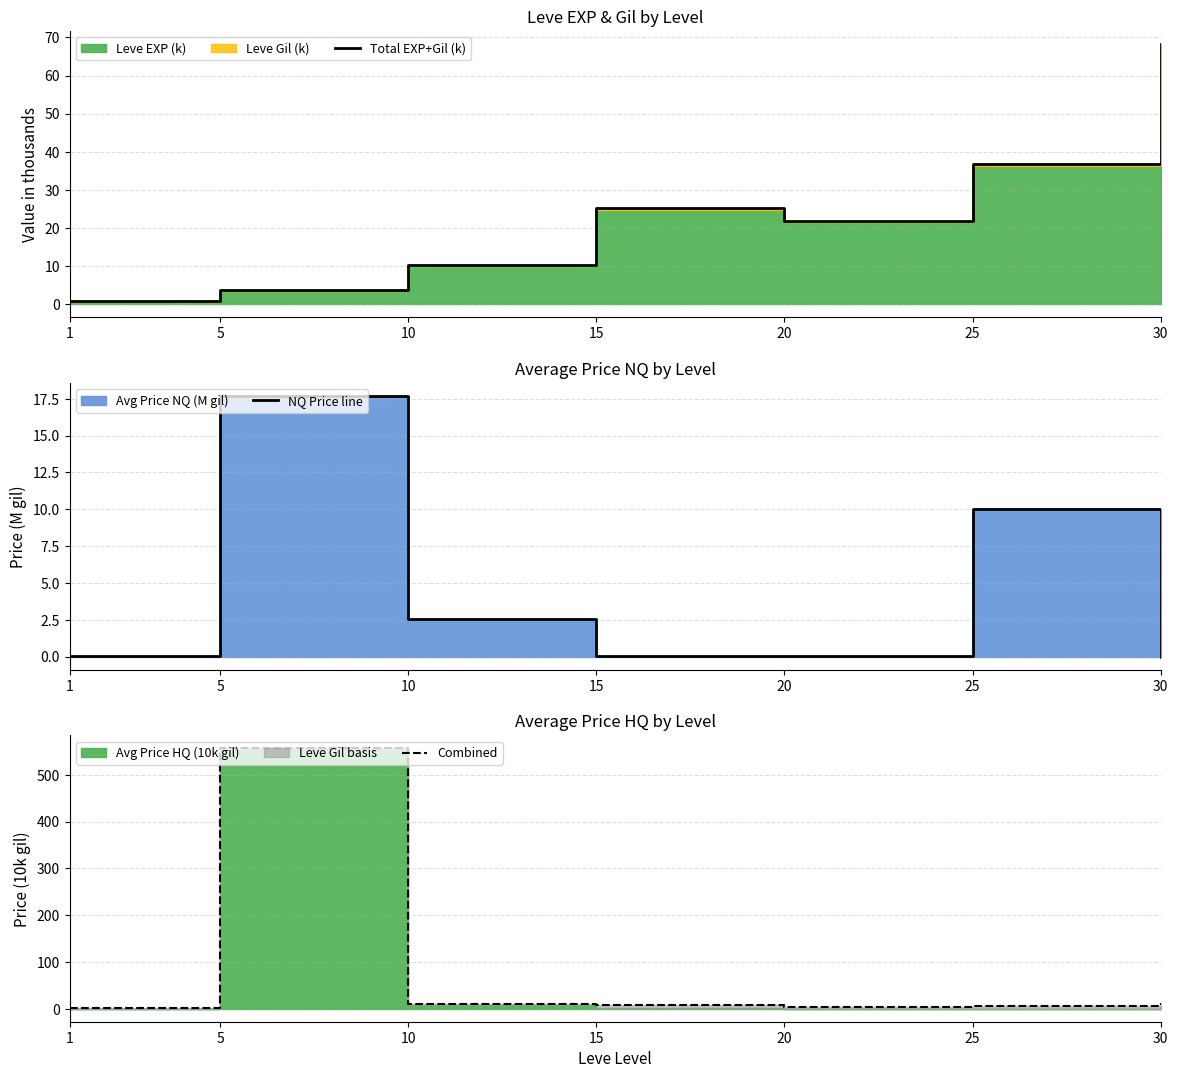

Reading left to right, extract all data points from this chart.

Total EXP+Gil (k): 1=0.7	5=3.7	10=10.3	15=25.3	20=21.9	25=36.9	30=68.3
NQ Price line: 1=0.0	5=17.7	10=2.5	15=0.0	20=0.0	25=10.0	30=0.0
Combined: 1=1.2	5=556.6	10=10.2	15=7.2	20=2.9	25=4.9	30=11.5